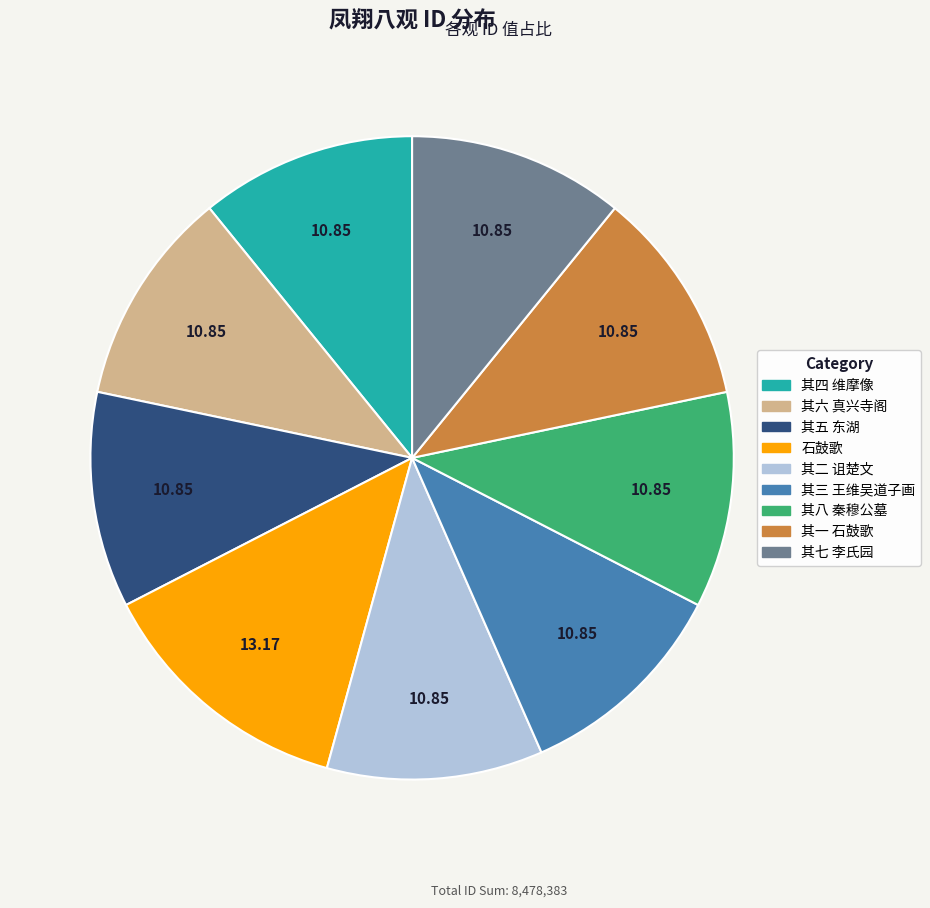

How many slices are in this pie chart?

9